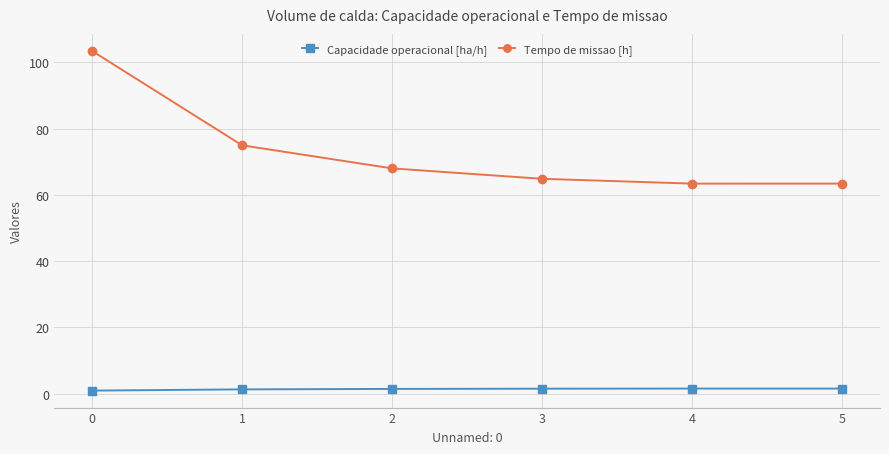

Which series has the largest total across all categories?

Tempo de missao [h]